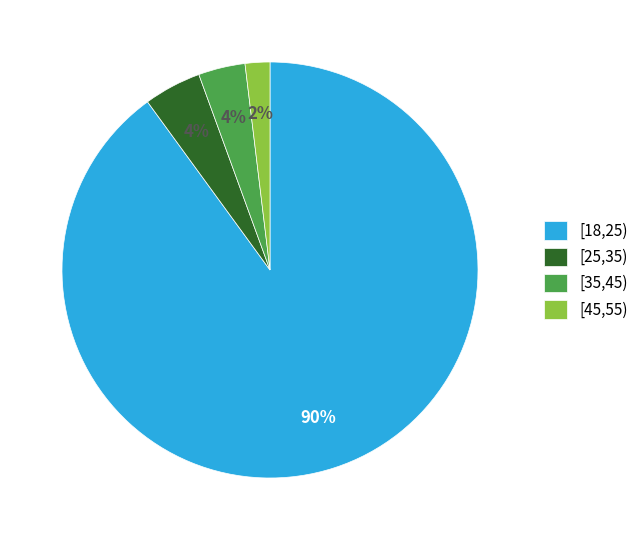

To the nearest percent, what percentage of the pie is [45,55)?

2%